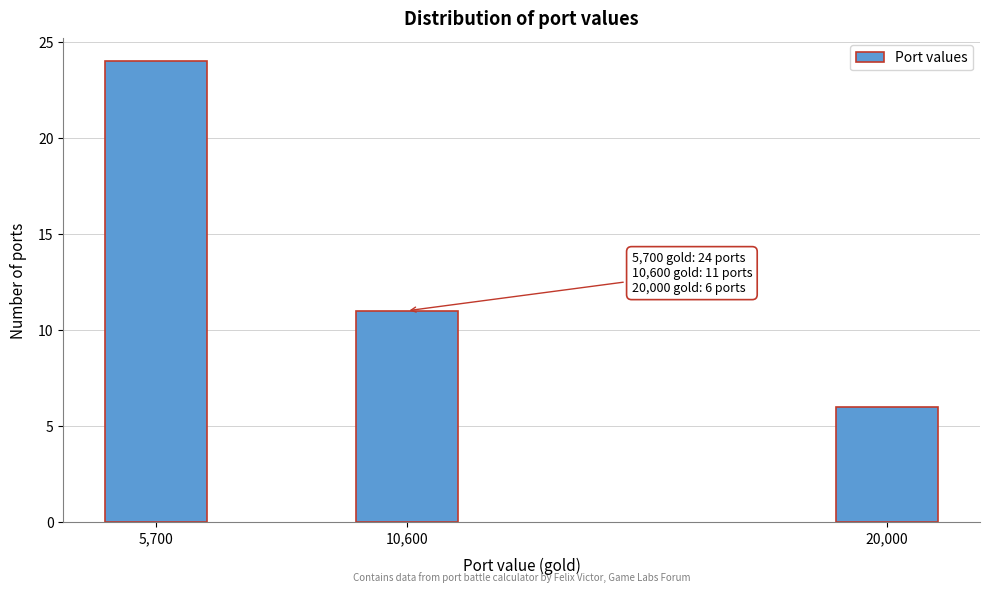

Reading left to right, transcribe all the data shown in this chart.

24	11	6